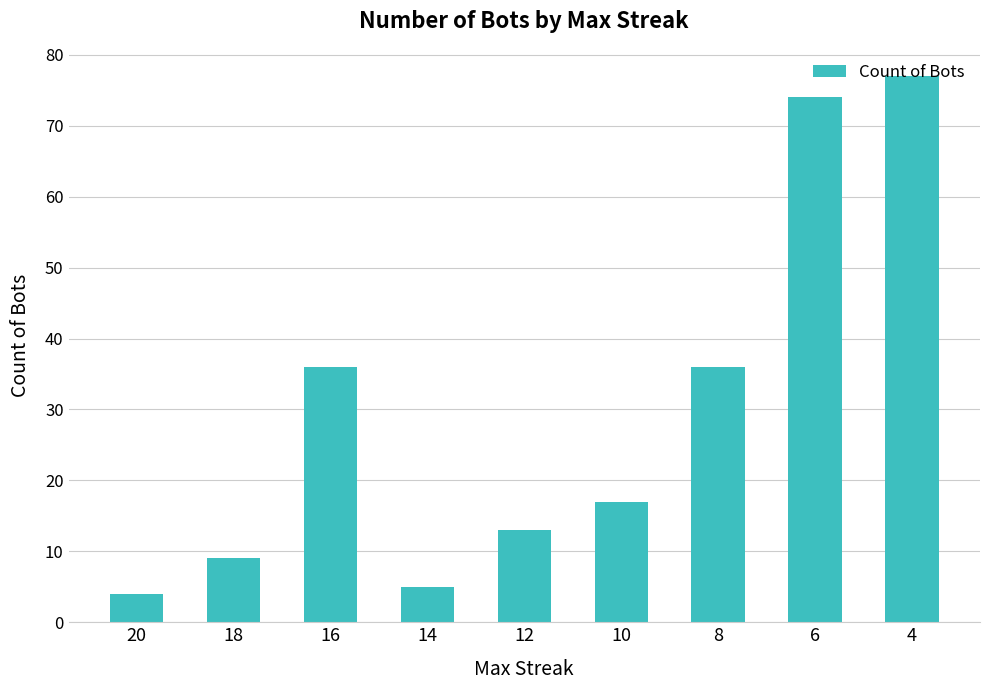

What is the change in value from 16 to 4?

+41